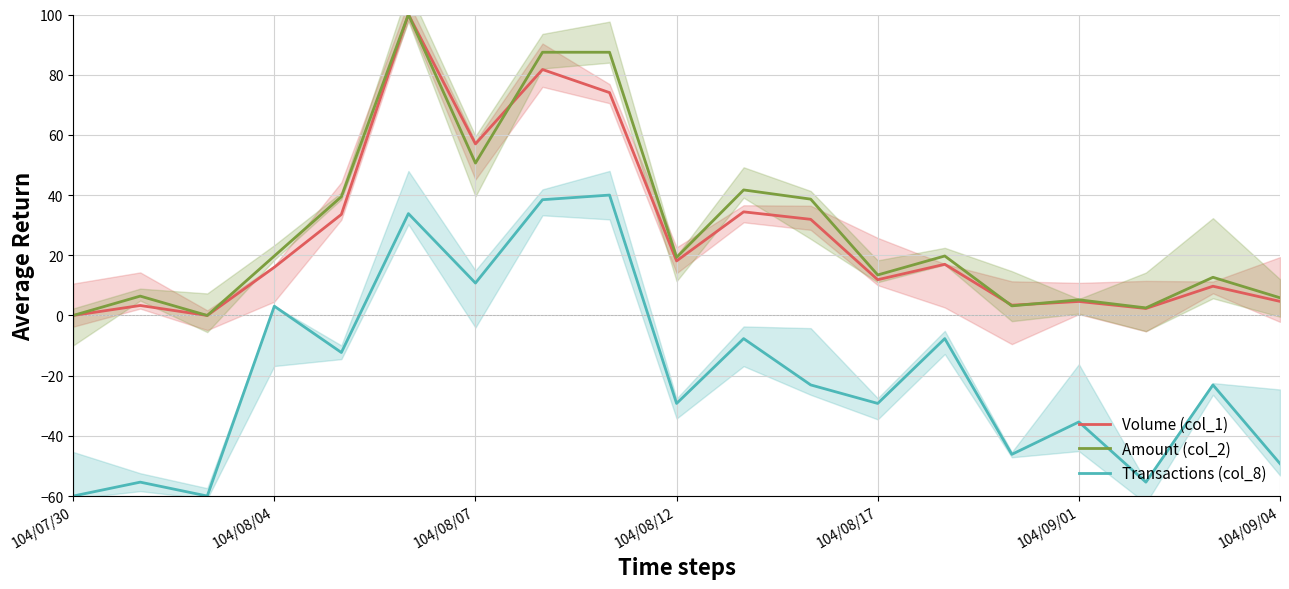

What is the average value of the Transactions (col_8) series?

-19.4